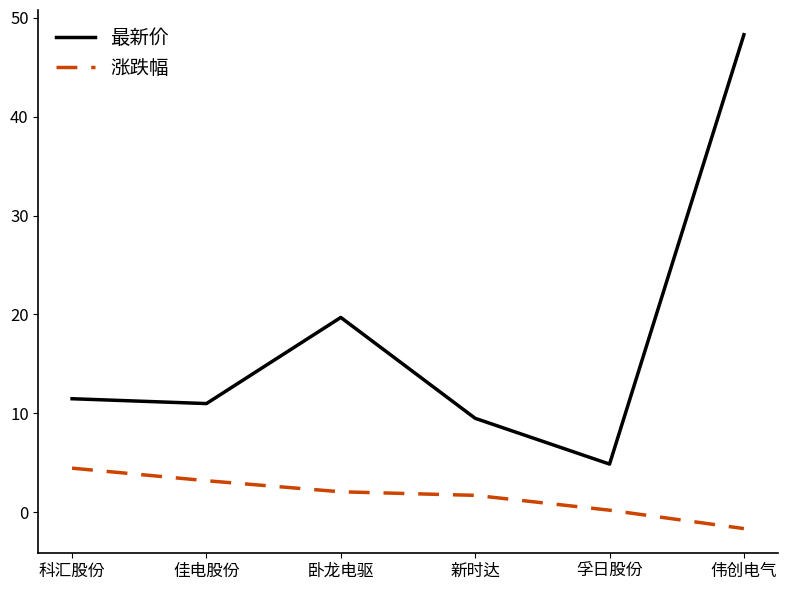

What is the difference between the 涨跌幅 values at 佳电股份 and 伟创电气?

4.8